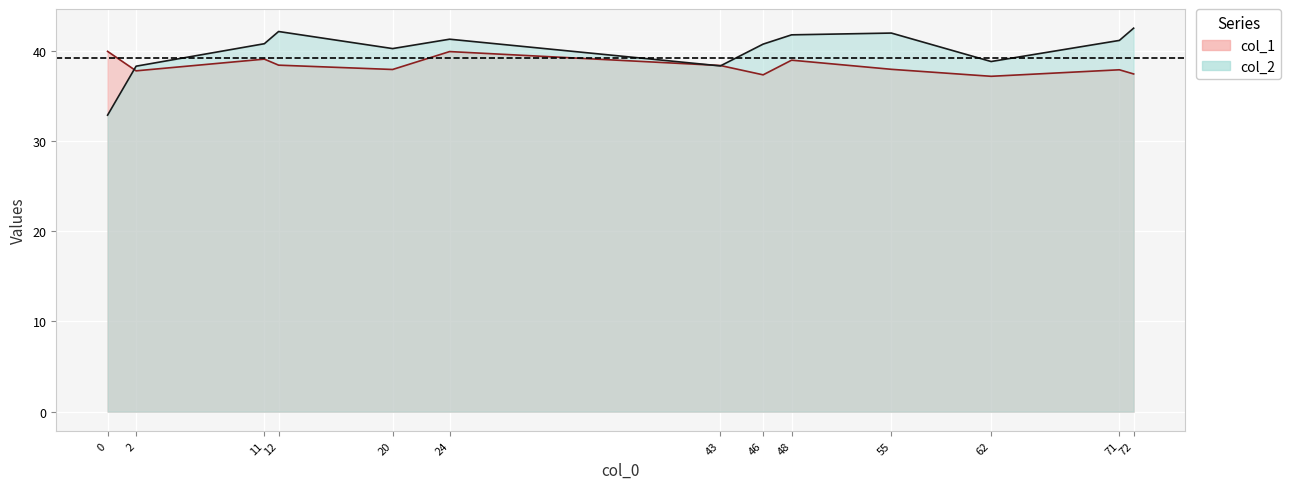

Which has a higher value, 48 or 46?

48